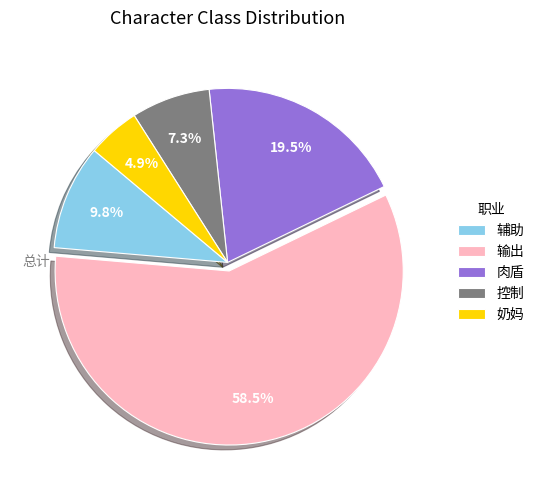

Does any single category account for the majority?

Yes